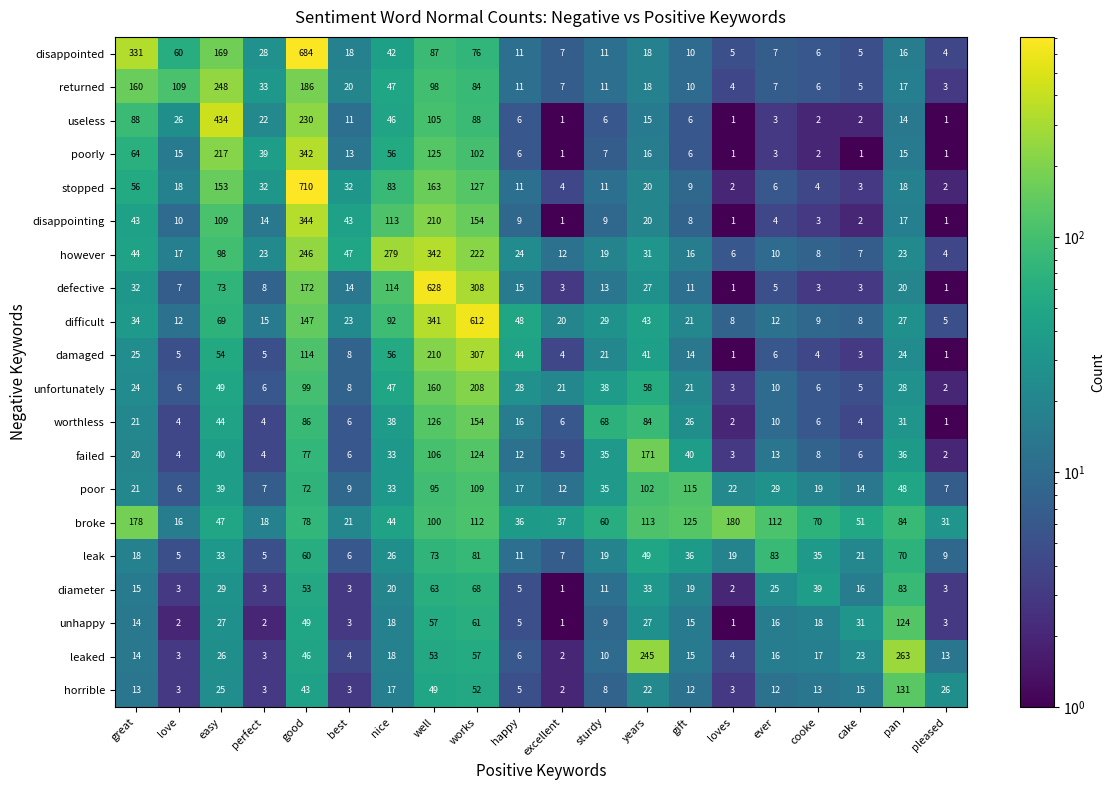

The unhappy series shows 0 at loves. True or false?

False